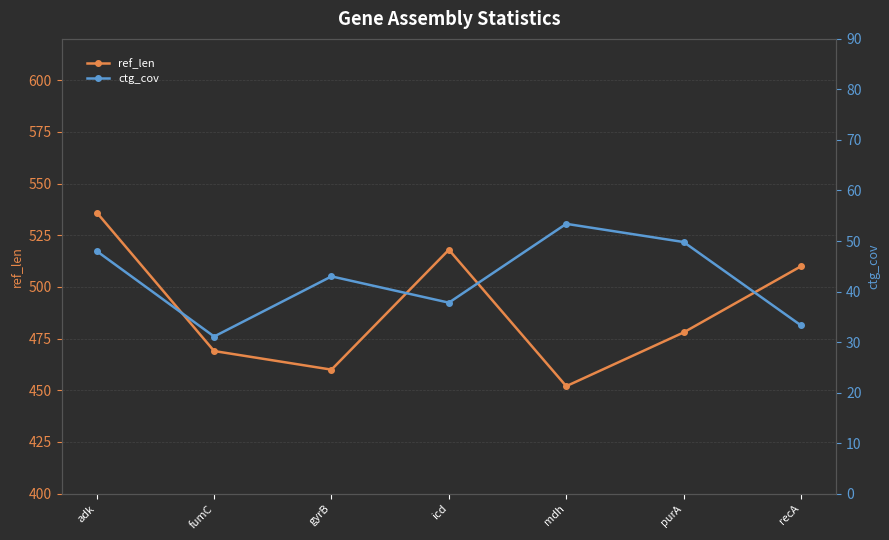

True or false: ctg_cov and ref_len intersect in this chart.

False